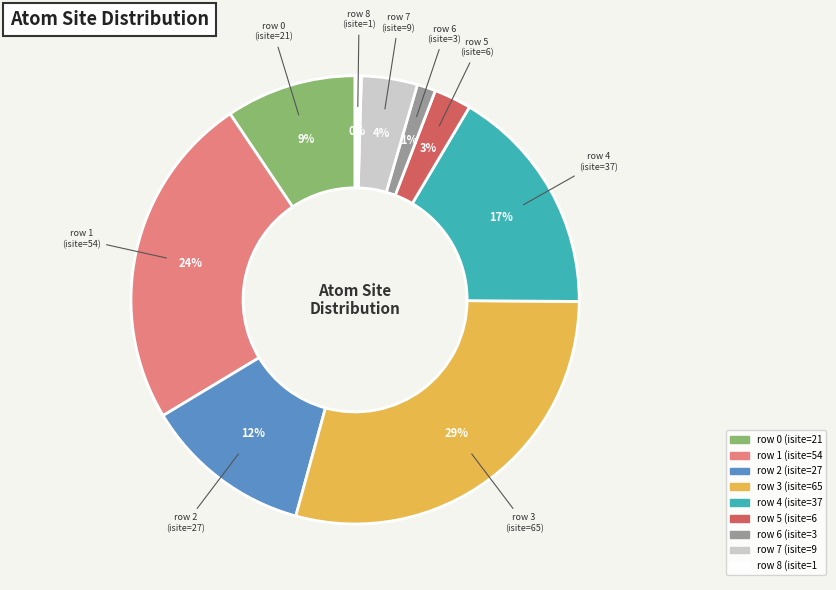

To the nearest percent, what is the difference between the largest and smallest slice percentages?

29%